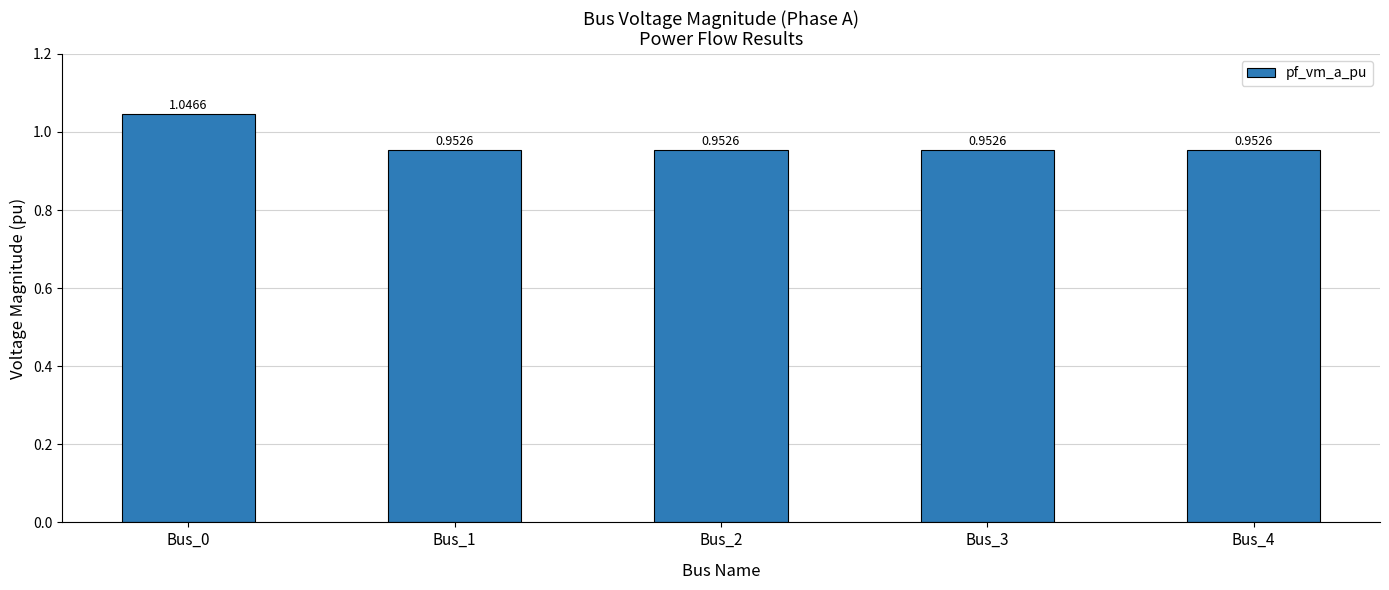

What is the sum of all values?

4.9